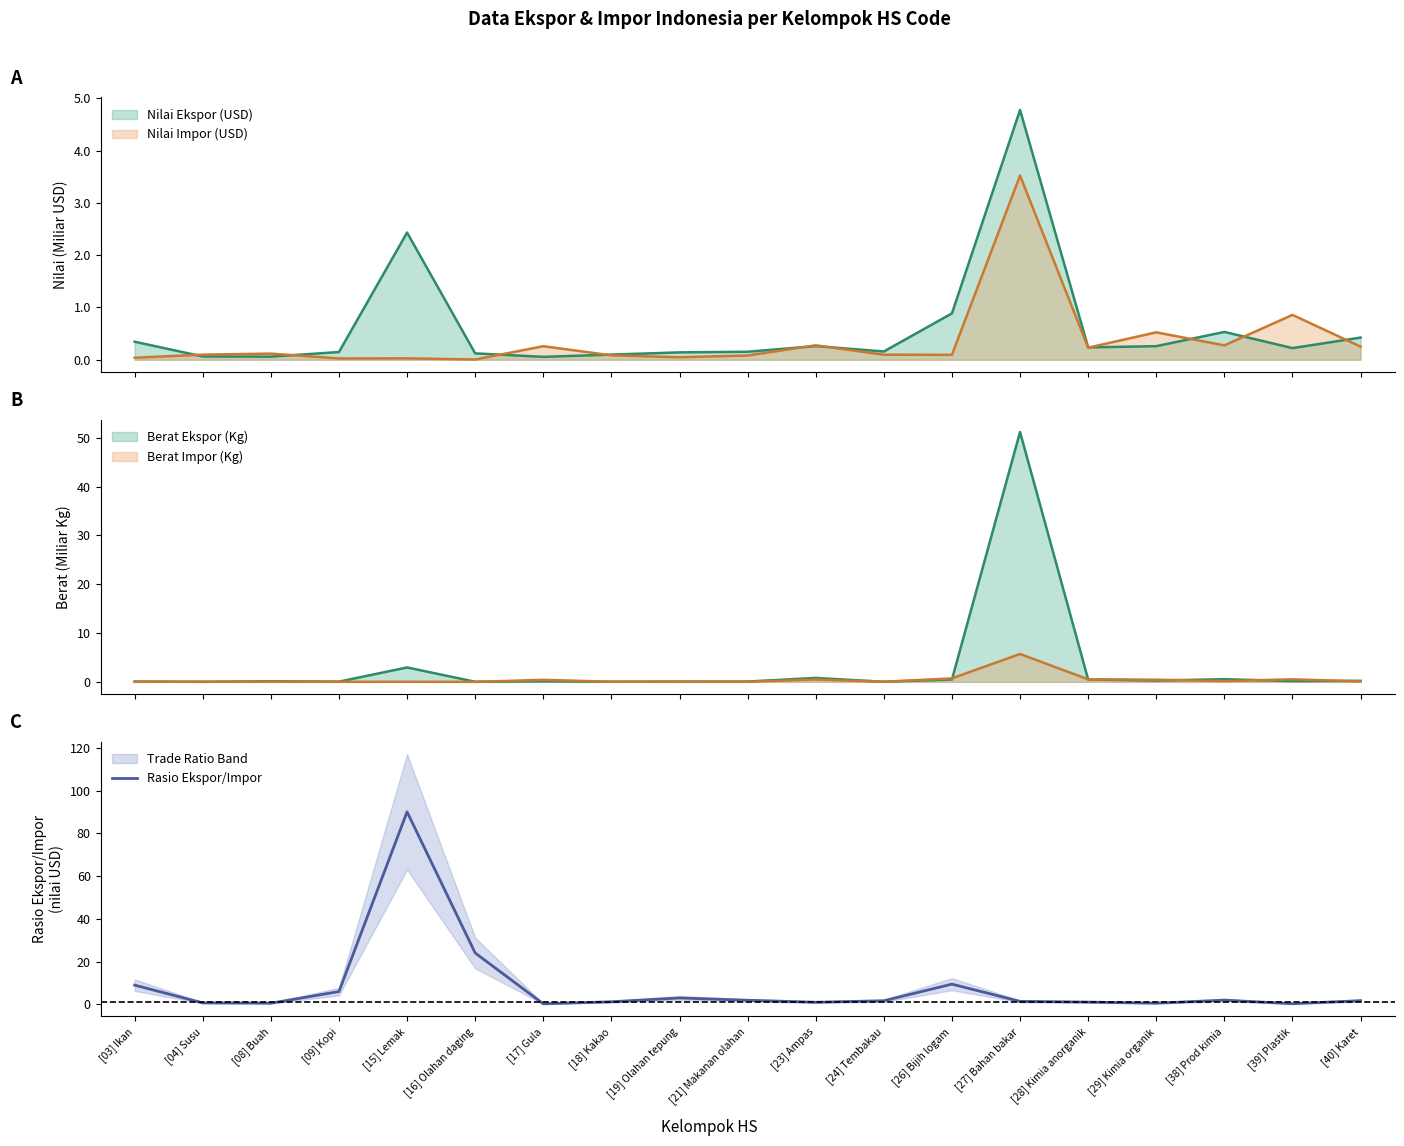

What position from the right is [27] Bahan bakar?

6